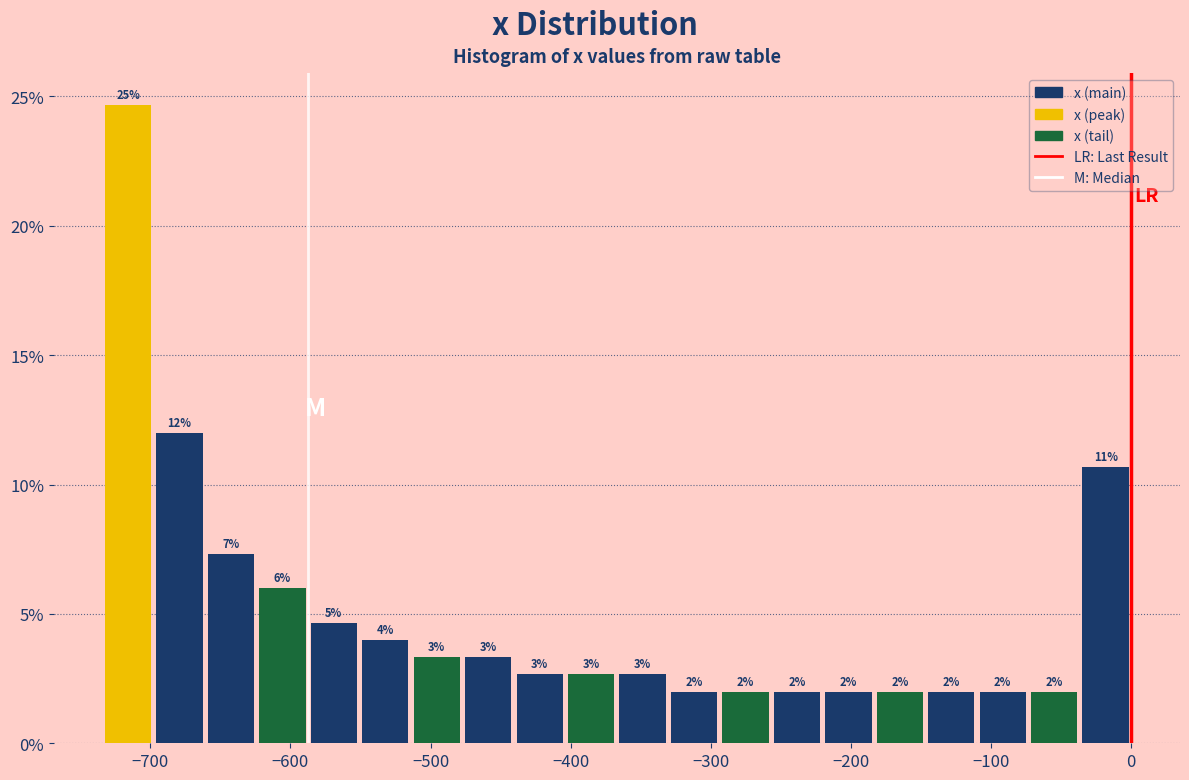

Read against the x-axis, roughly where is the centre of the tallest bar?

-720